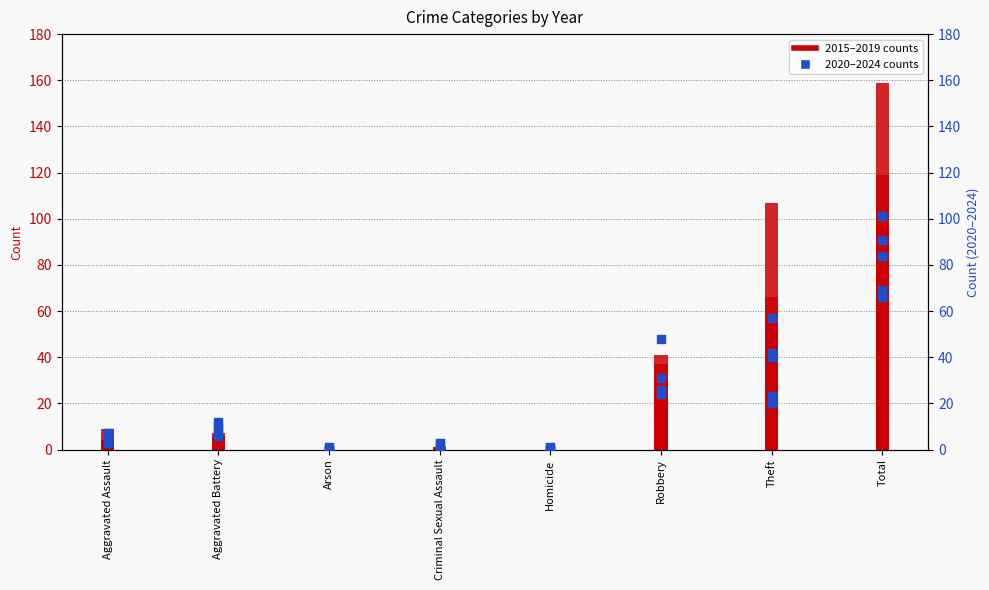

At which category is the sum across all series the highest?

Total